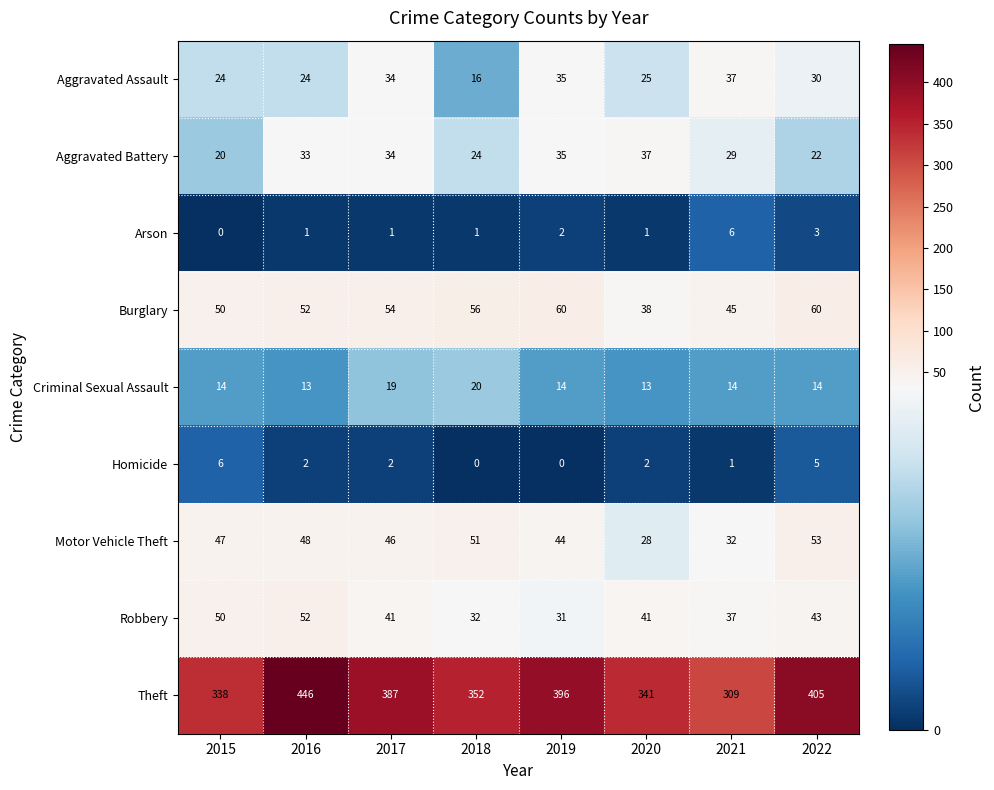

What is the greatest value displayed?

446